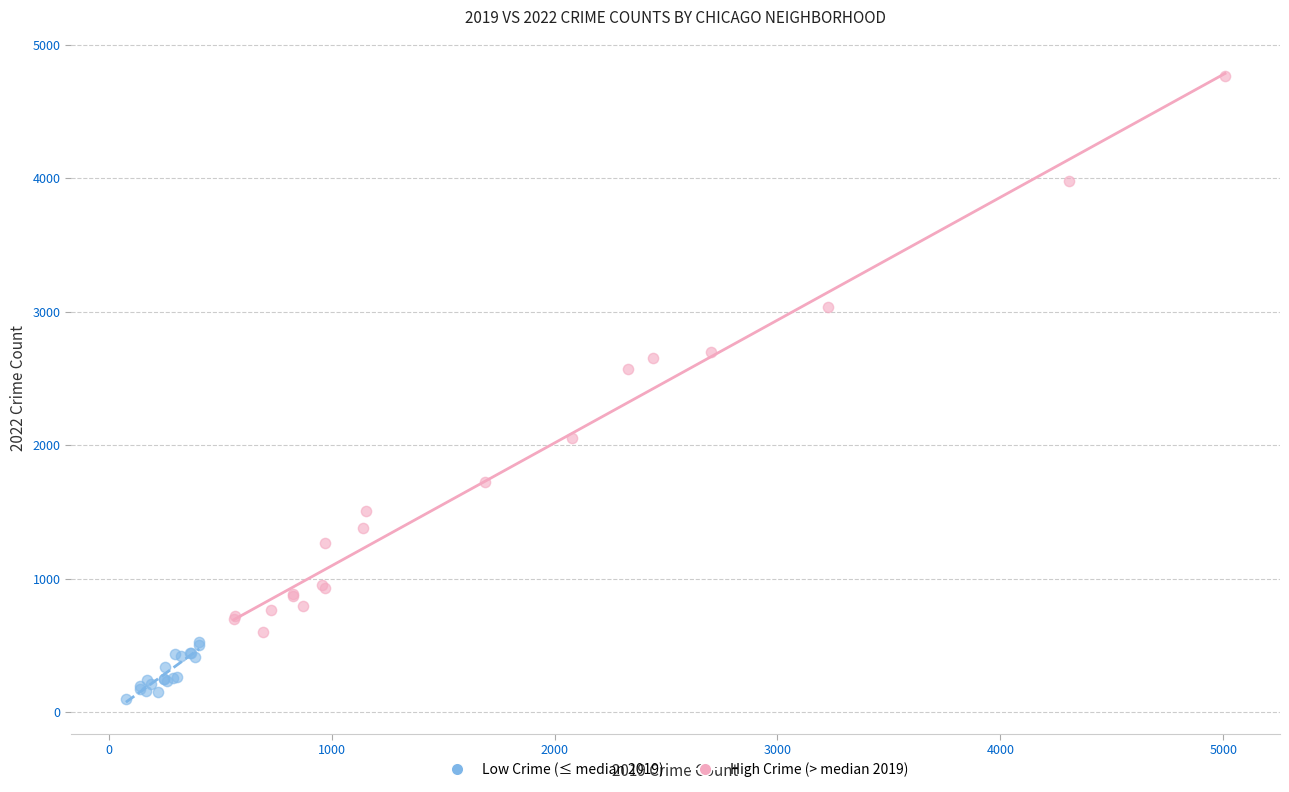

What are all the series names shown in the legend?

Low Crime (≤ median 2019), High Crime (> median 2019)